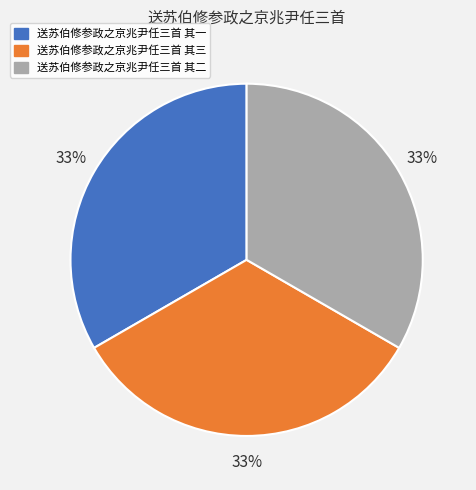

Is the sum of 送苏伯修参政之京兆尹任三首 其二 and 送苏伯修参政之京兆尹任三首 其三 greater than half?

Yes